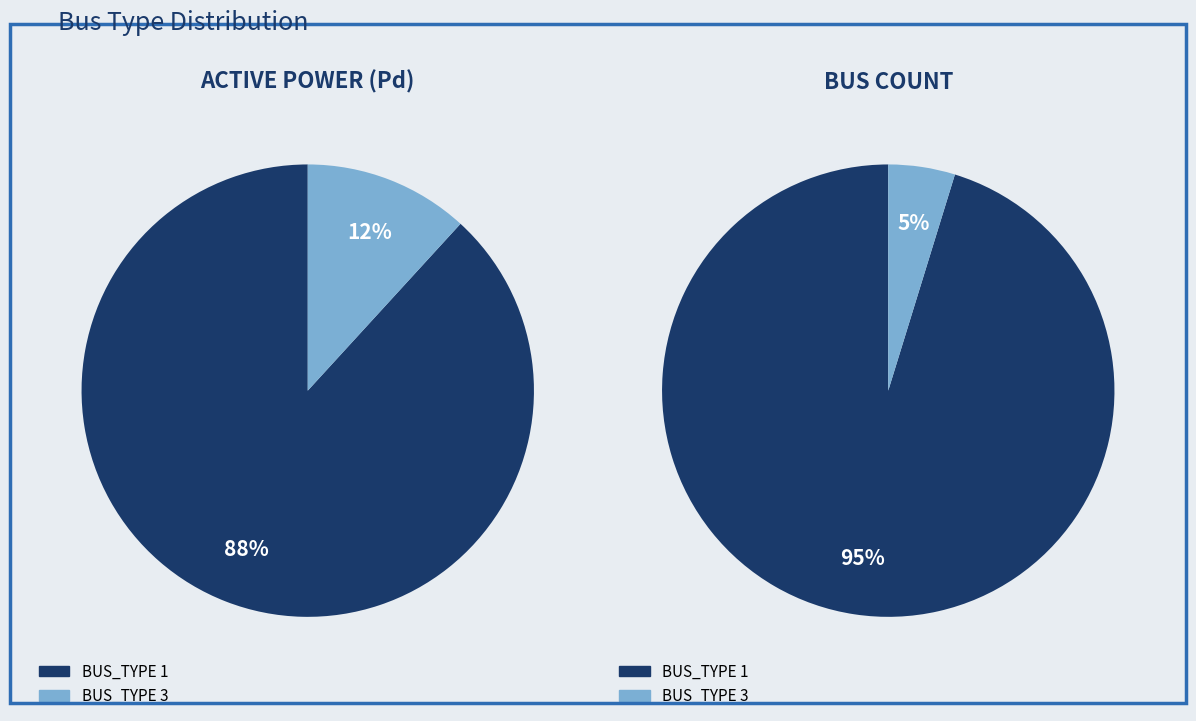

To the nearest percent, what is the difference between the largest and smallest slice percentages?

76%